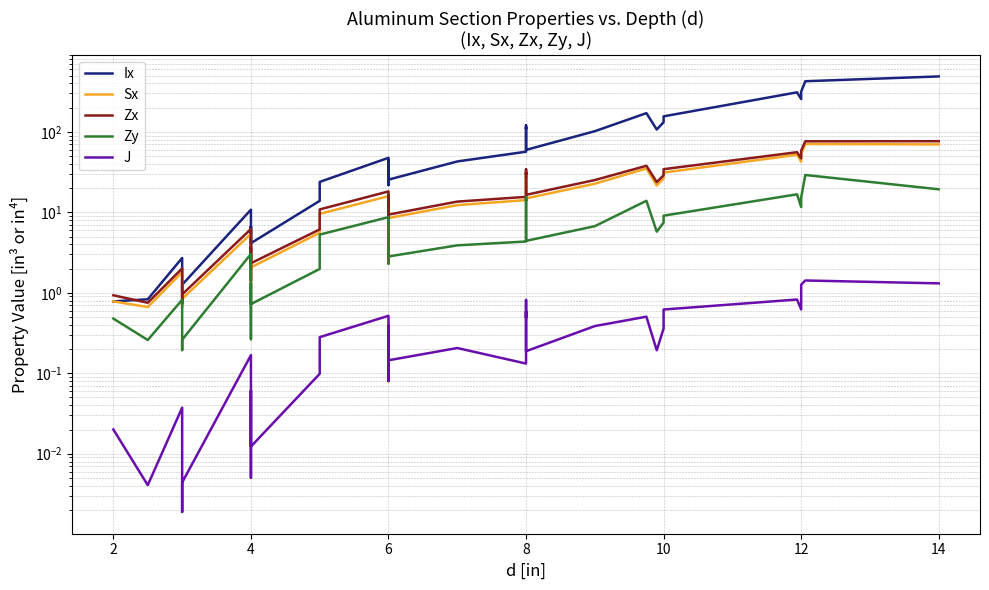

How many data points does each series have?

40